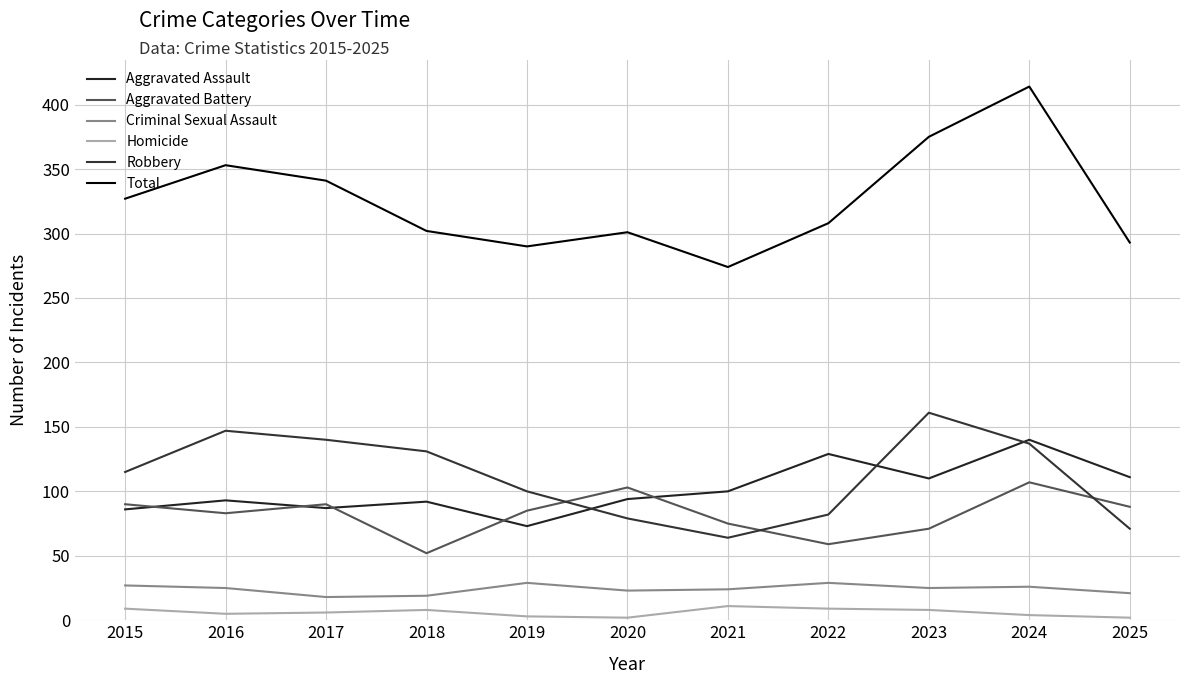

Where does the Aggravated Battery series first go above 85?

2015